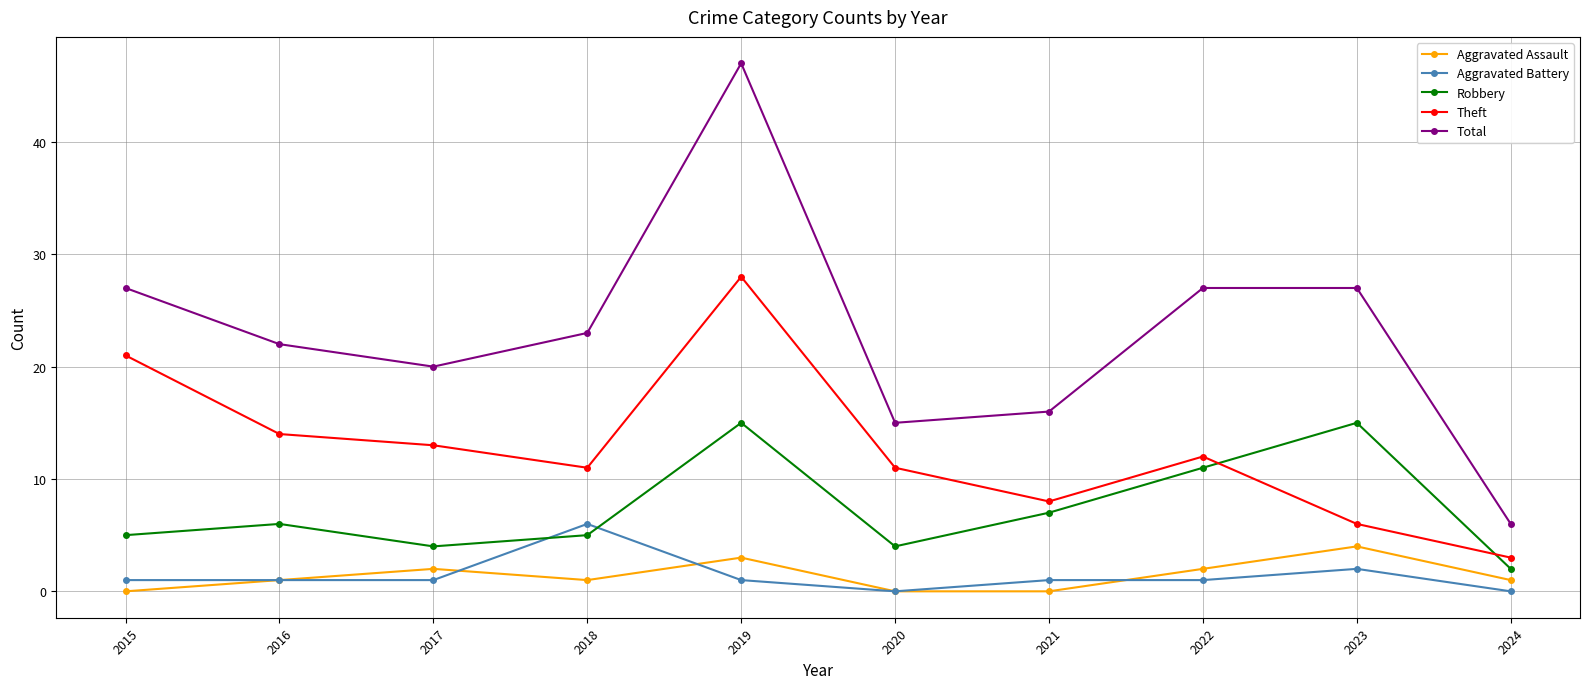

How many series are shown in this chart?

5